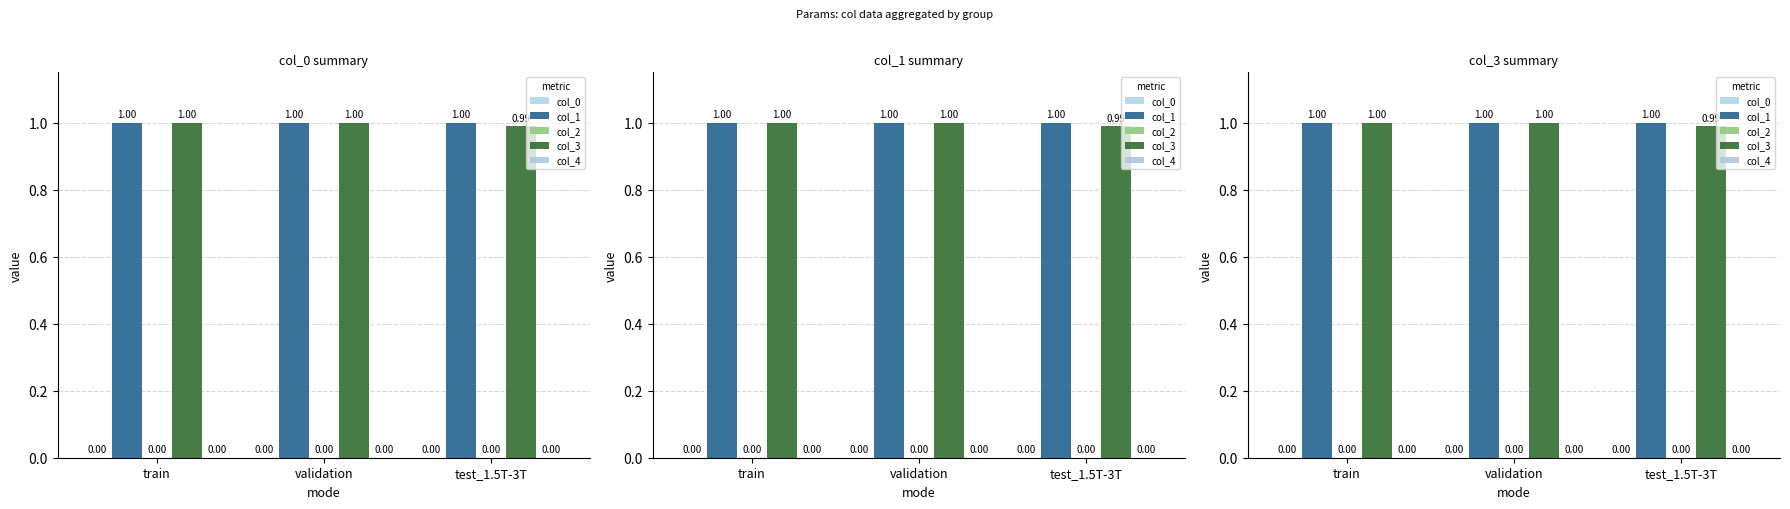

Reading left to right, what are all the values shown in this chart?

col_0: train=0.0	validation=0.0	test_1.5T-3T=0.0
col_1: train=1.0	validation=1.0	test_1.5T-3T=1.0
col_2: train=0.0	validation=0.0	test_1.5T-3T=0.0
col_3: train=1.0	validation=1.0	test_1.5T-3T=1.0
col_4: train=0.0	validation=0.0	test_1.5T-3T=0.0